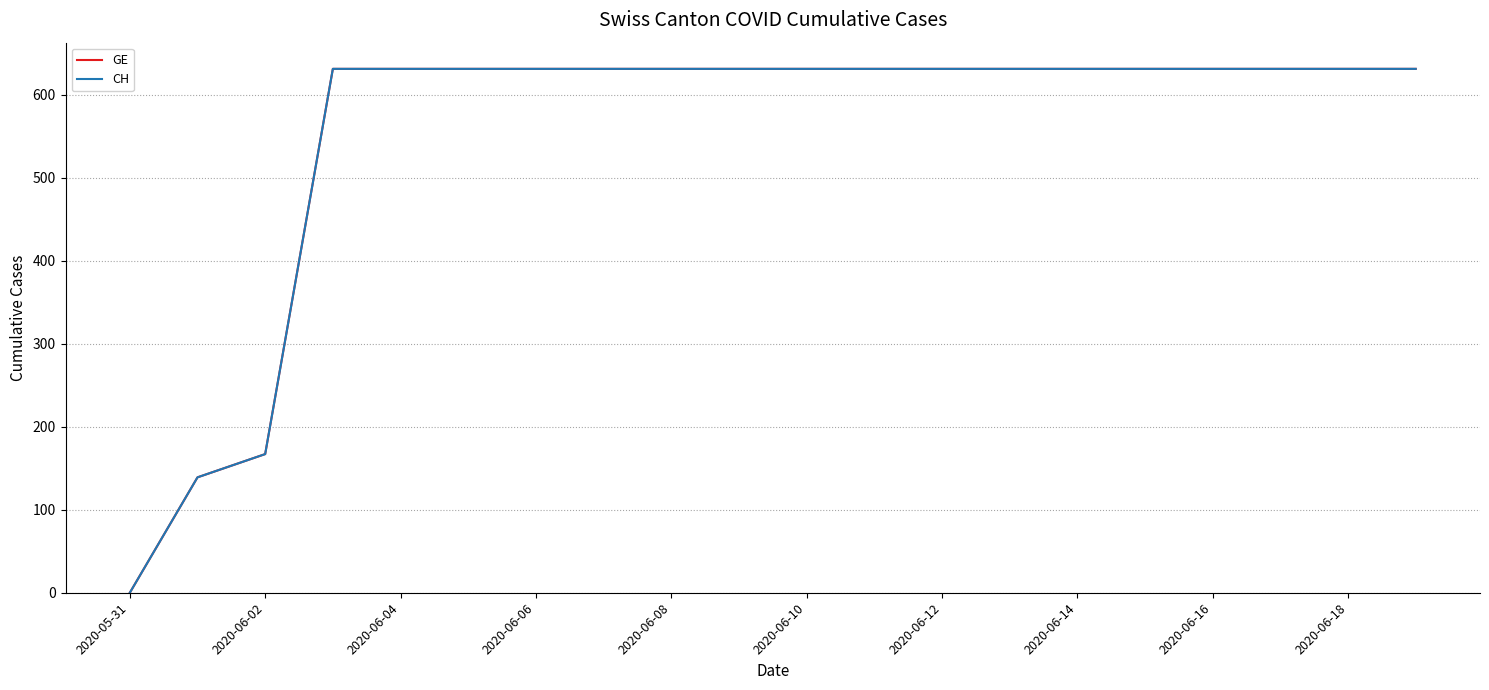

Which series has the largest total across all categories?

GE